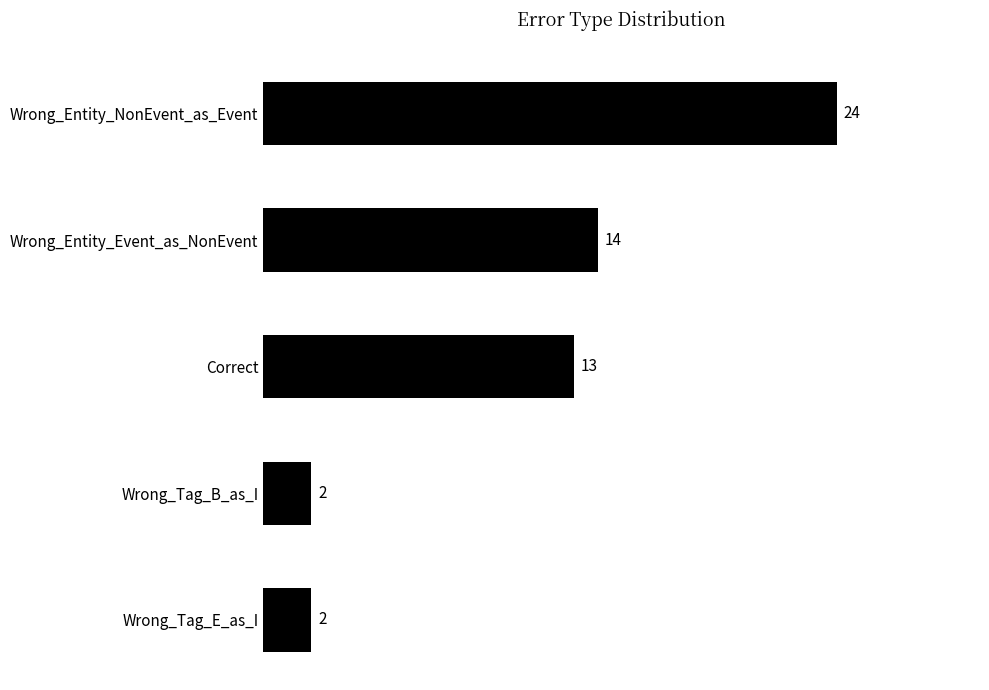

Which category has the highest value across all series?

Wrong_Entity_NonEvent_as_Event